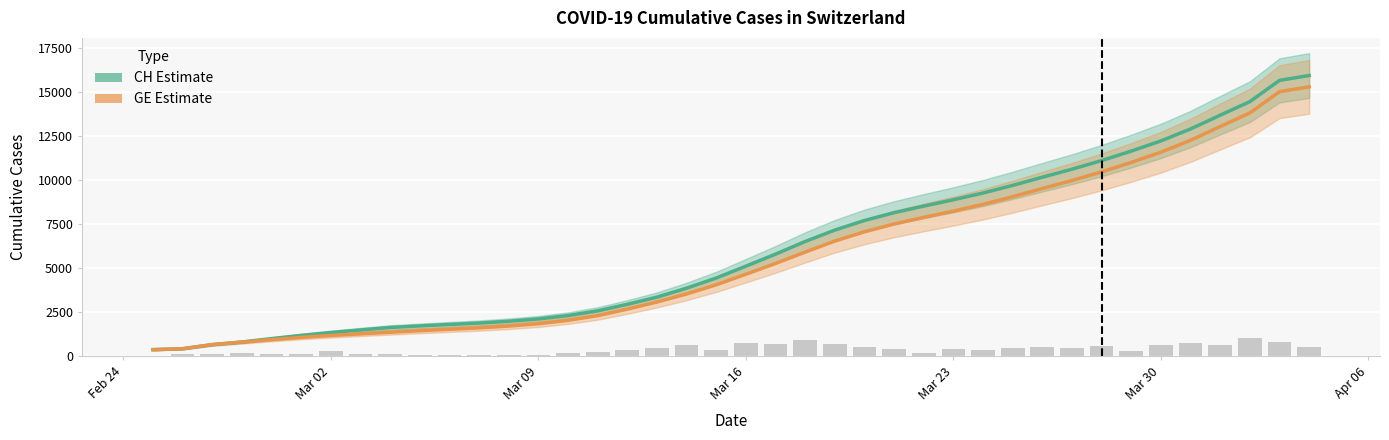

Rank the series by their maximum value, from highest to lowest.

CH (cumulative), GE (cumulative)